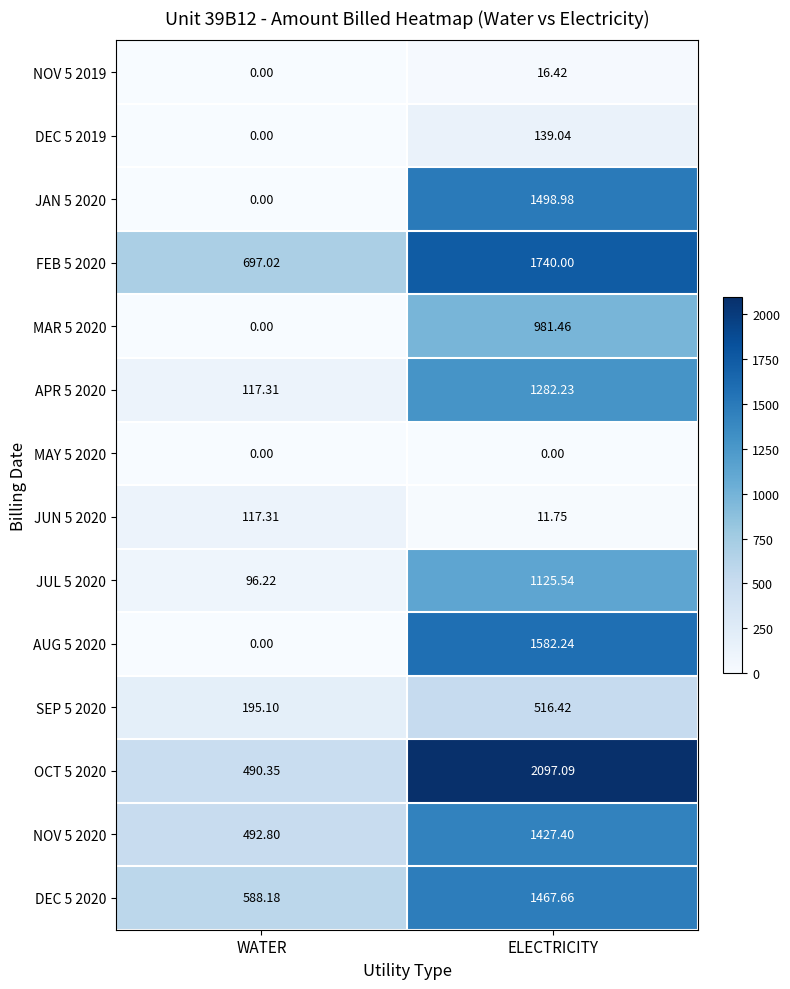

At which label does MAR 5 2020 reach its minimum?

WATER